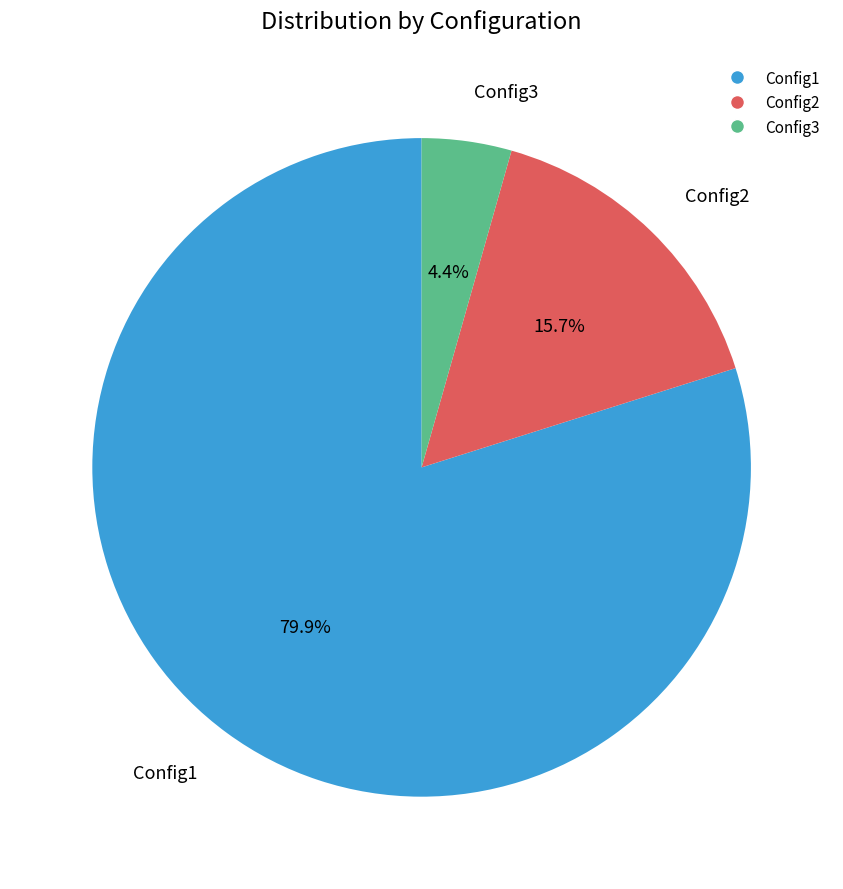

To the nearest percent, what is the average slice percentage?

33%